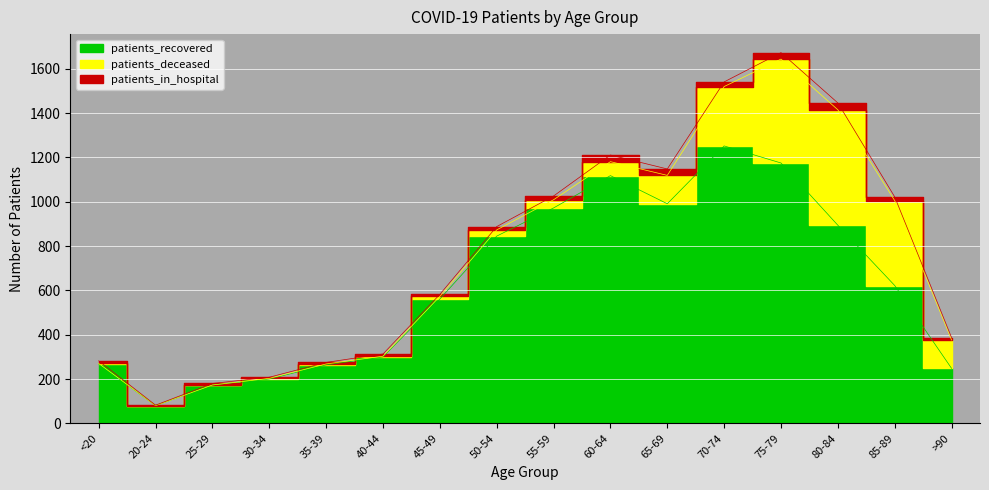

True or false: patients_recovered has more than 0 points higher than both neighbors.

True